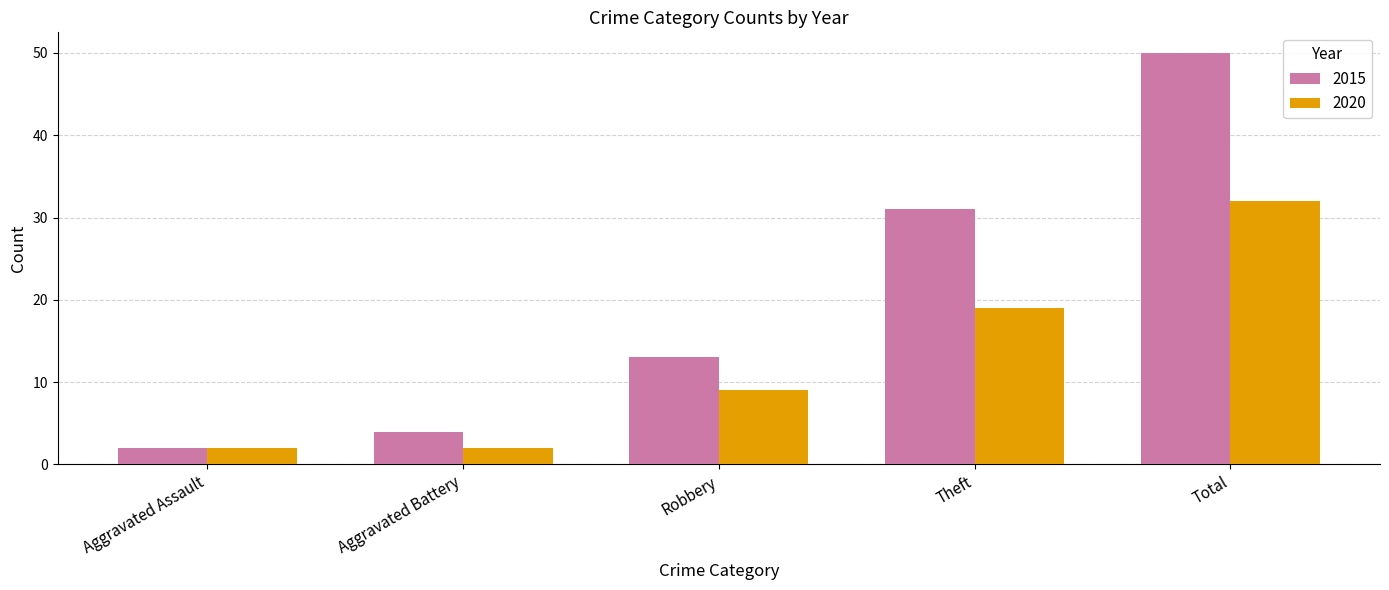

At which category is the sum across all series the highest?

Total